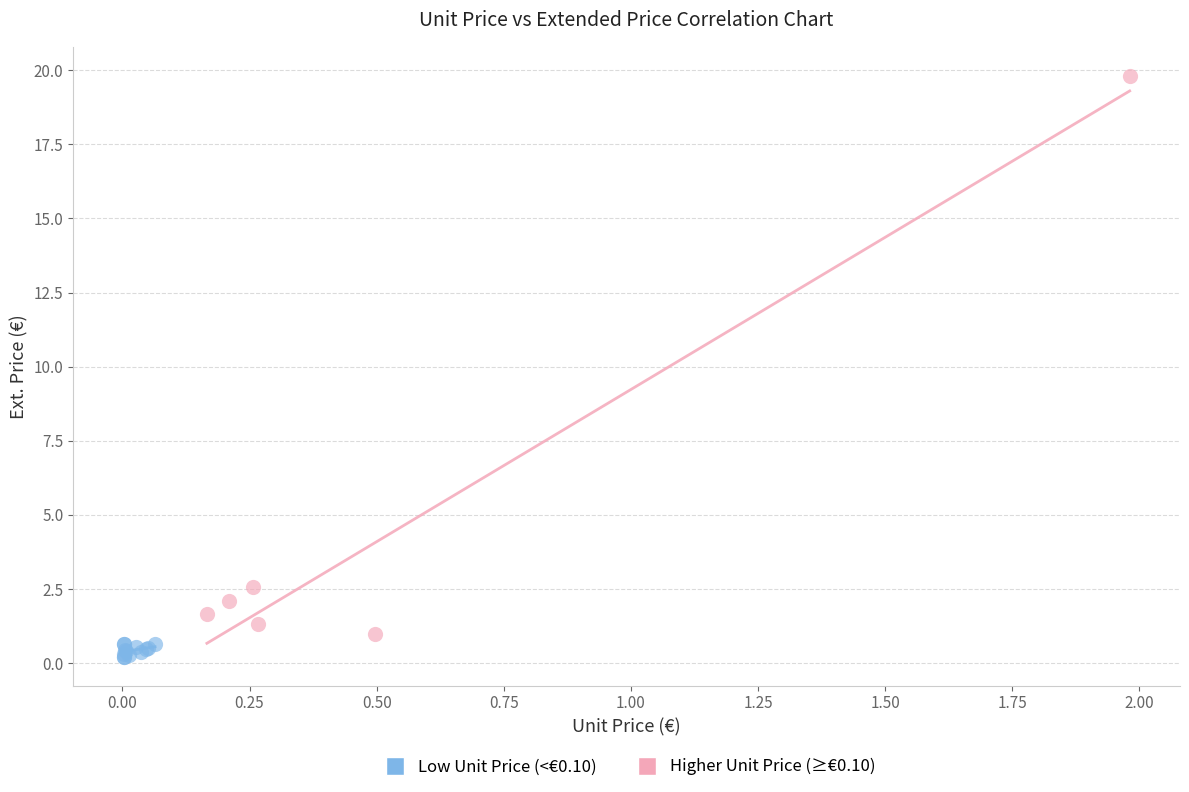

Which series has the largest Y range (max minus min)?

Higher Unit Price (≥€0.10)